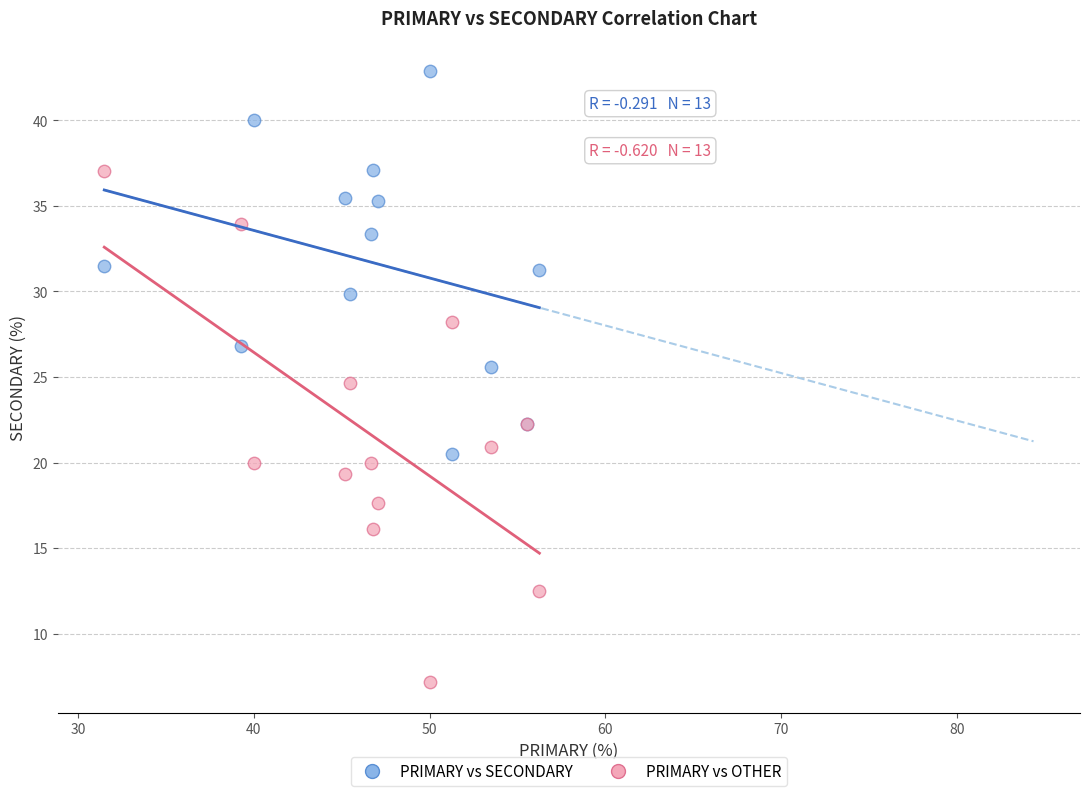

Which series has the widest spread of Y values?

PRIMARY vs OTHER